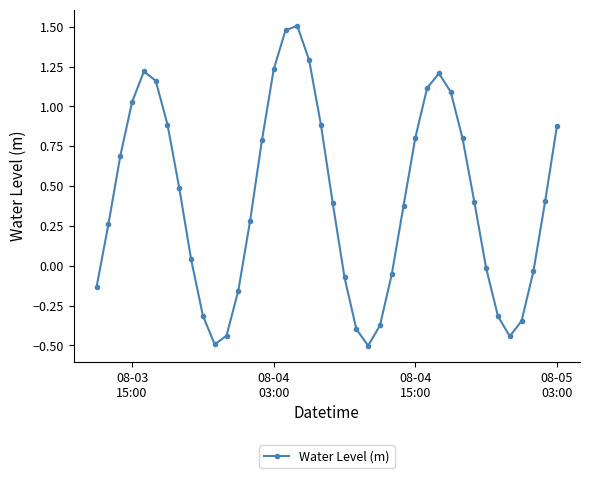

How many points are higher than both their immediate neighbors (excluding endpoints)?

3